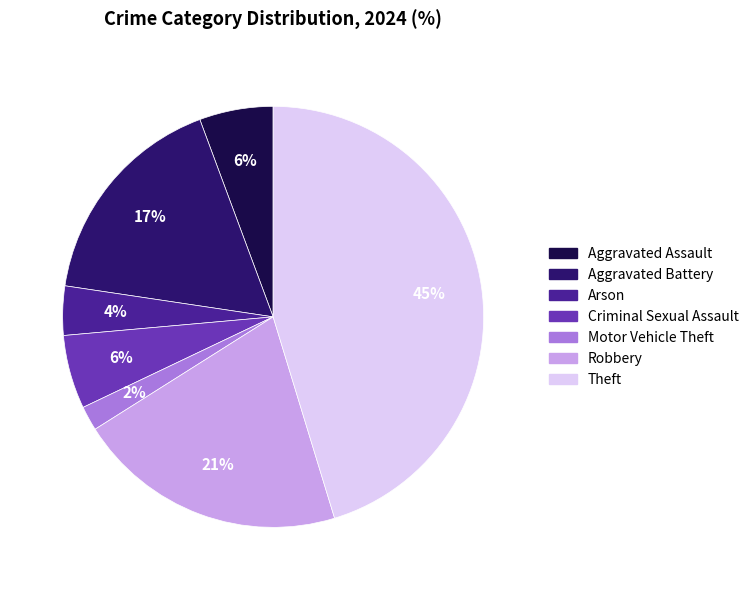

To the nearest percent, what is the difference between the largest and smallest slice percentages?

43%